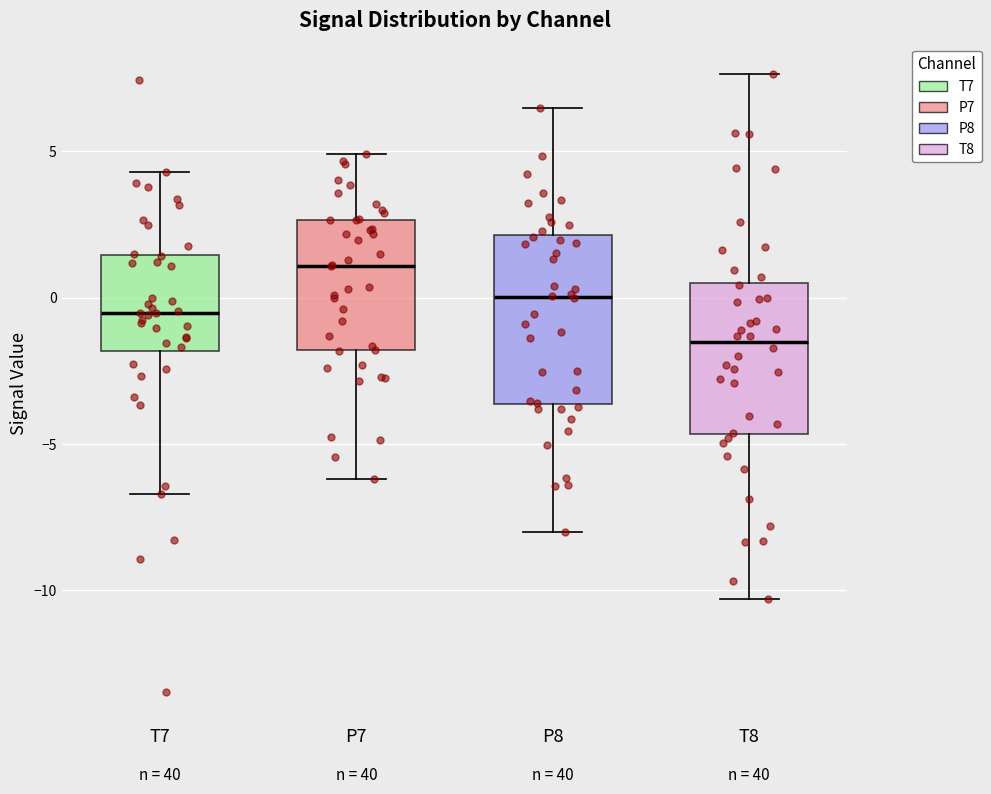

Where is the upper edge of the box for P7 on the y-axis? The values are not printed on the chart, so give them approximately, as read against the axis.

2.5